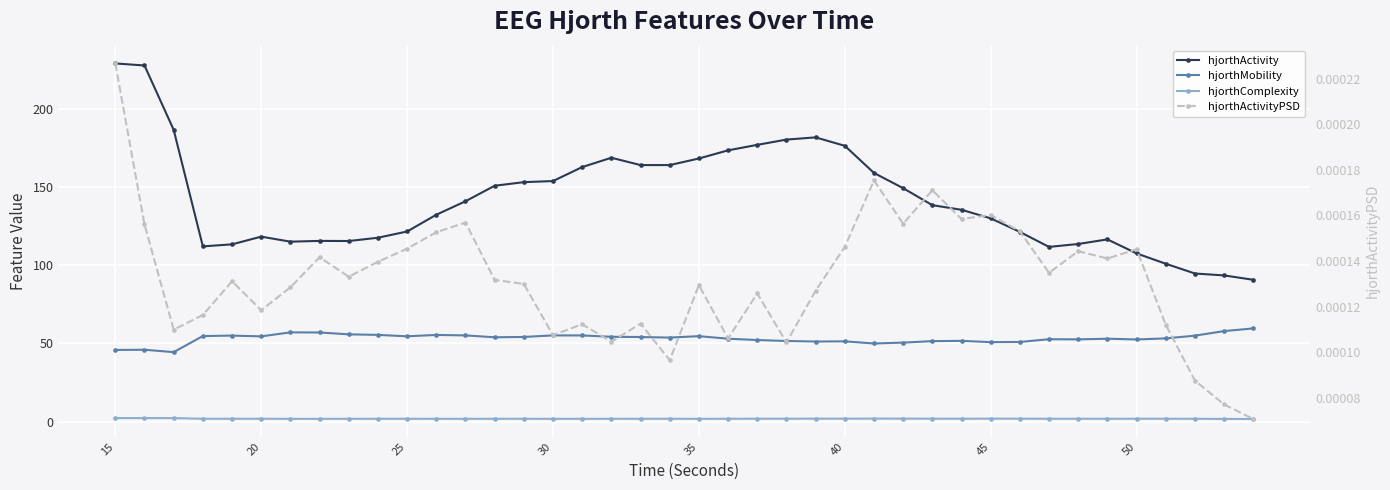

Count the number of data series in this chart.

4